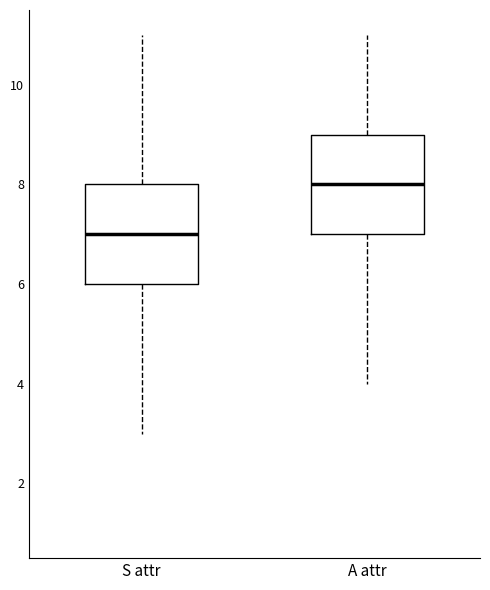

Reading left to right, transcribe this box plot: for each box, give where its median line is, the range the box spans, and where its two whiskers end, as read against the y-axis. The values are not printed on the chart, so give them approximately, as read against the axis.

S attr: median 7, box 6 to 8, whiskers 3 to 11
A attr: median 8, box 7 to 9, whiskers 4 to 11